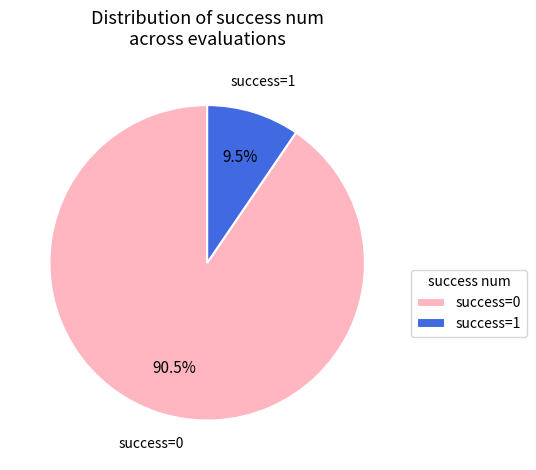

What percentage do success=0 and success=1 together represent?

100.0%